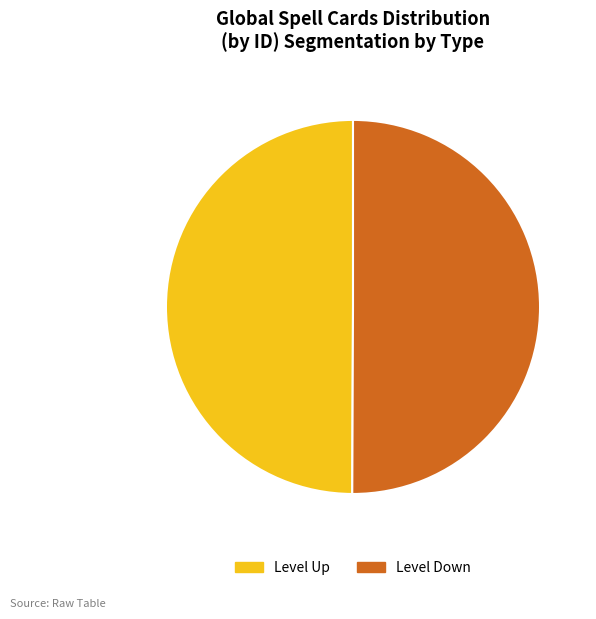

Combined, do Level Up and Level Down account for over 50%?

Yes